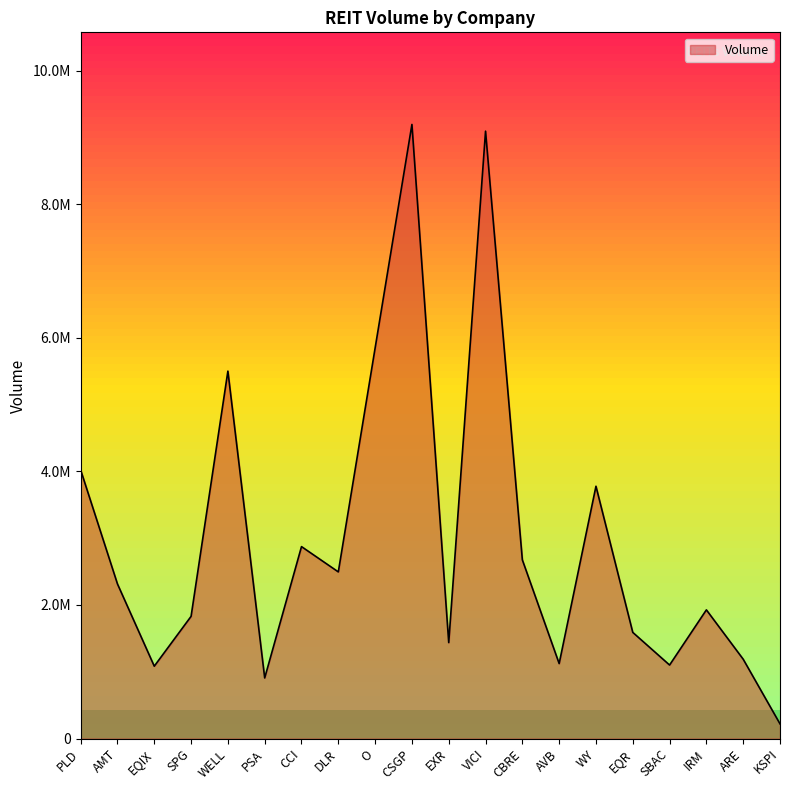

How many points are higher than both their immediate neighbors (excluding endpoints)?

6